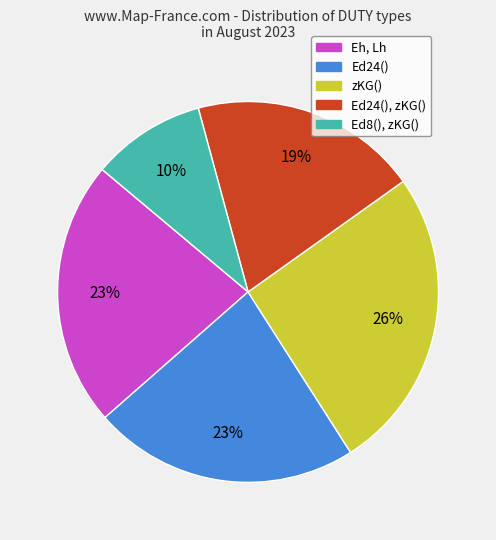

Is there any slice that represents more than half of the pie?

No